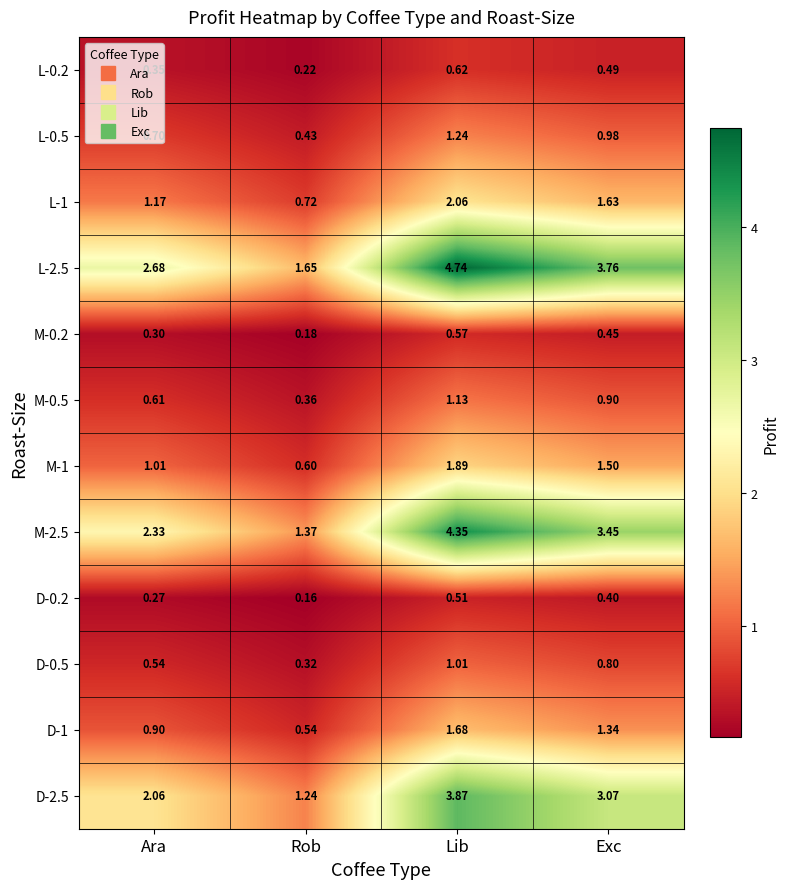

Which category has the highest value in the M-0.2 series?

Lib